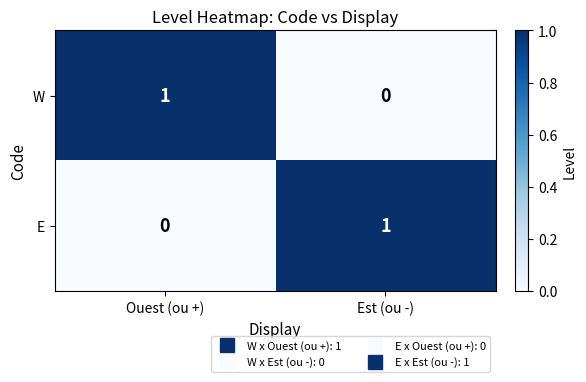

List the labels in order of E value, smallest first.

Ouest (ou +), Est (ou -)